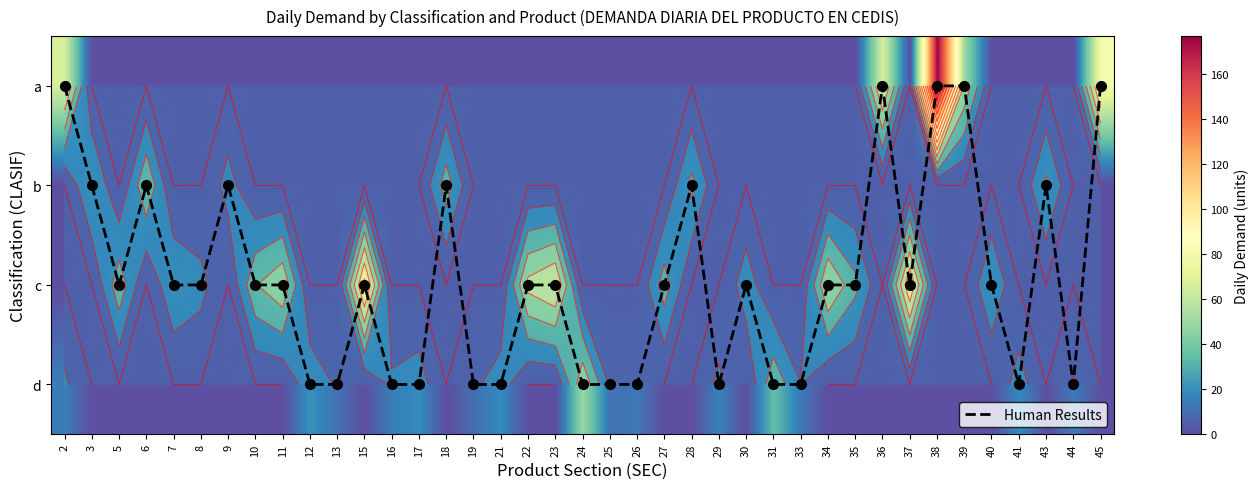

Read the c value at 10, to the nearest 5.

35